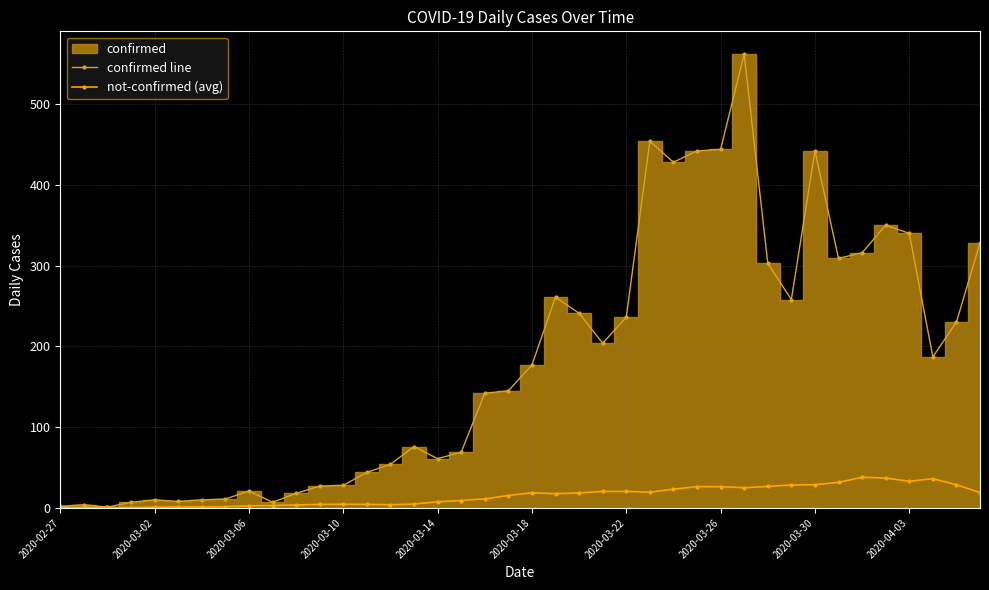

True or false: confirmed line has a value of 110.9 at 2020-03-18.

False